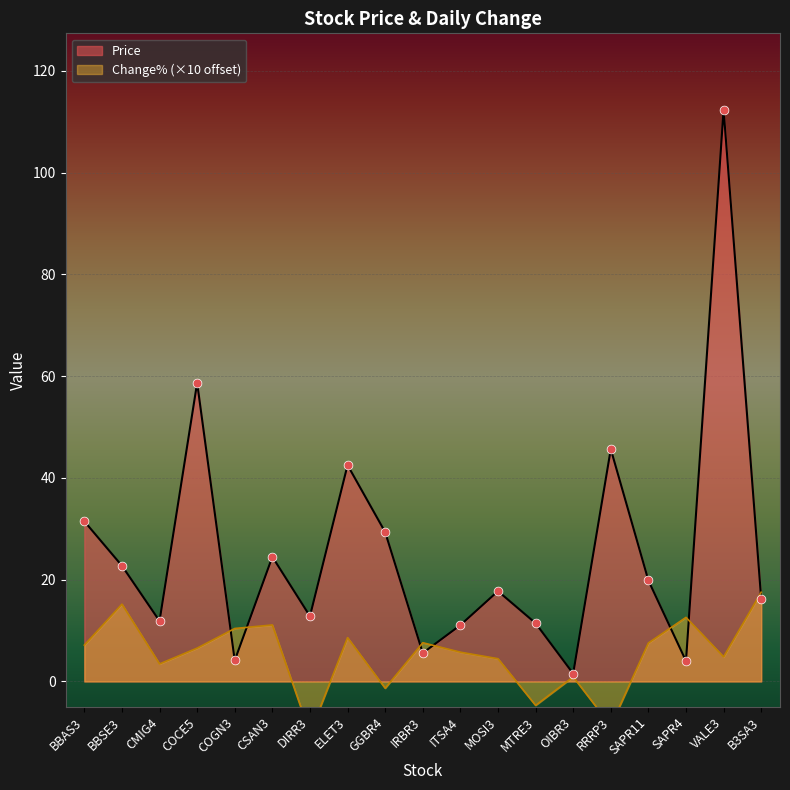

At which category is the sum across all series the highest?

VALE3